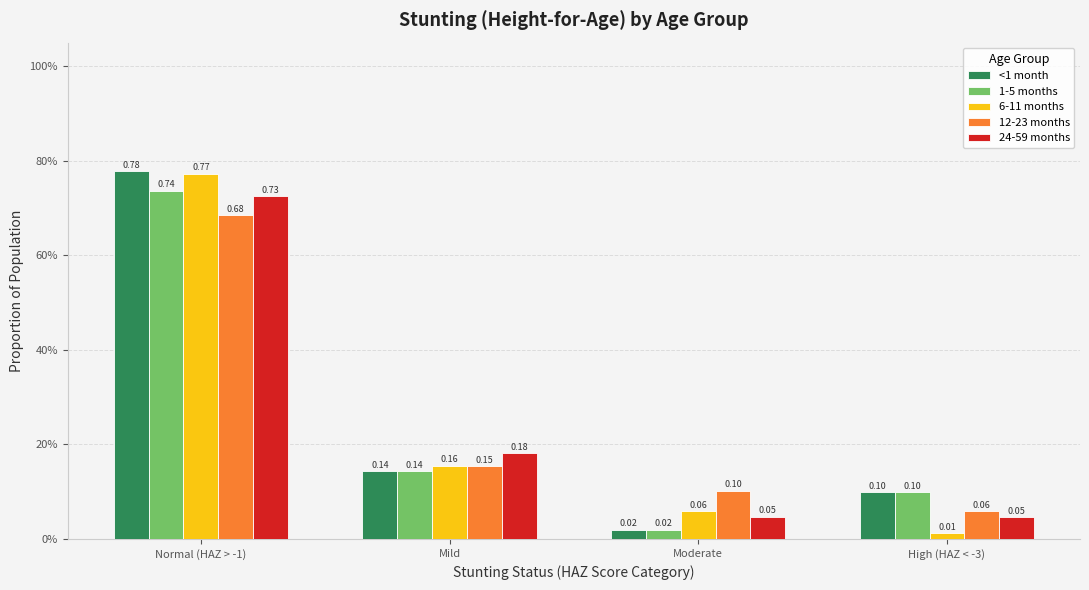

Which series has the widest spread of values?

6-11 months